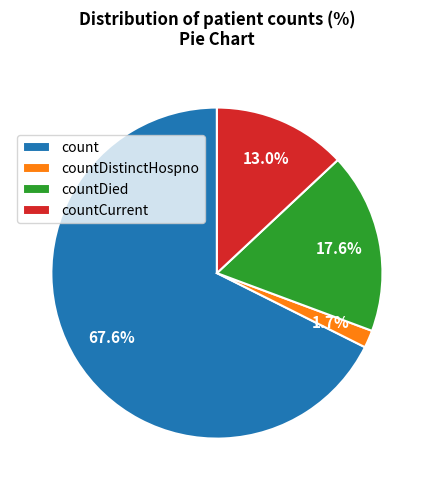

Which slice is the smallest?

countDistinctHospno